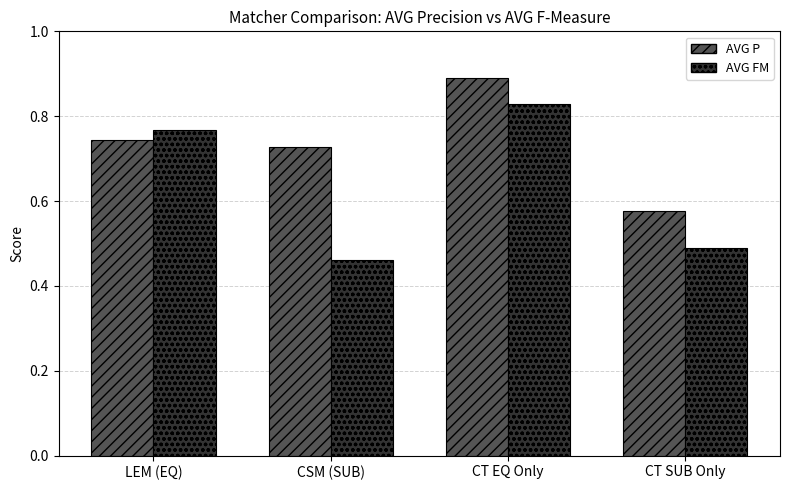

Which series has the largest total across all categories?

AVG P